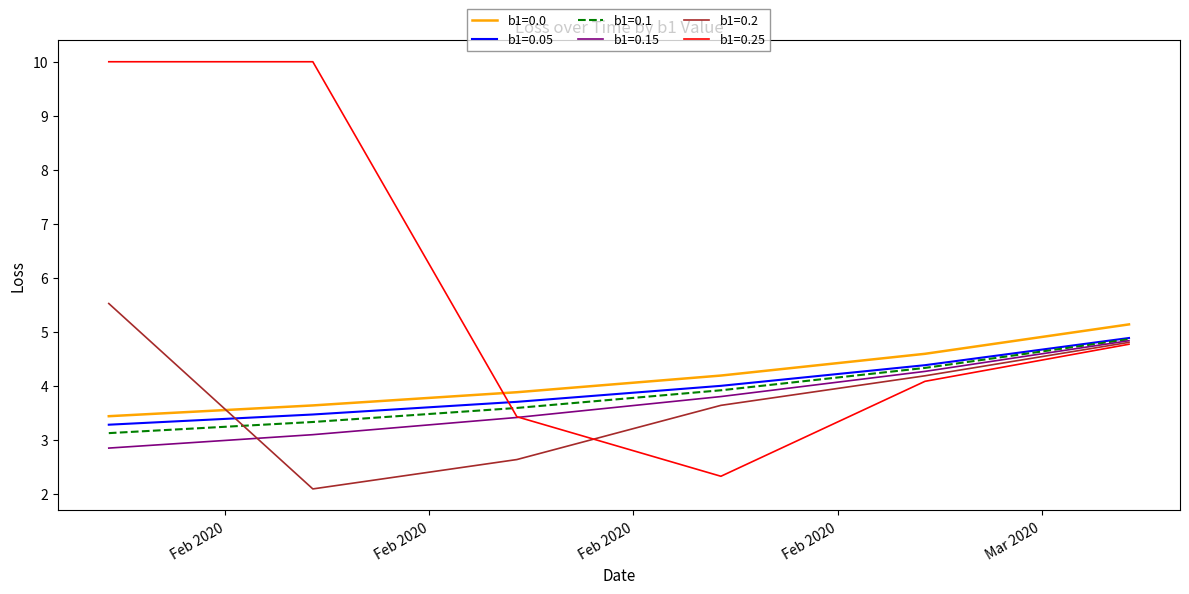

What is the maximum value for b1=0.1?

4.9